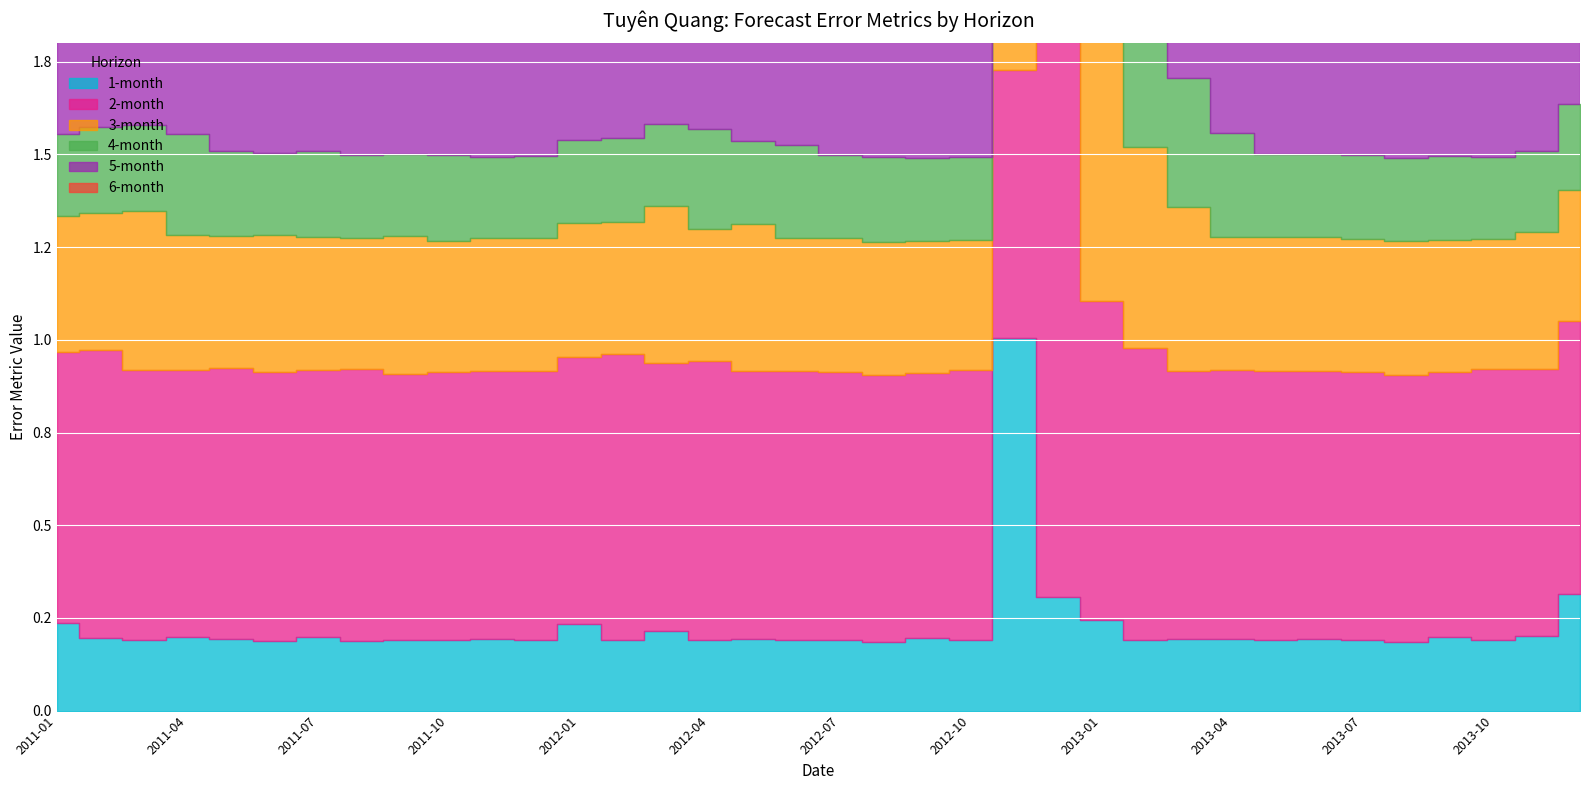

Between 2011-10 and 2012-07, which series saw the biggest shift?

5-month